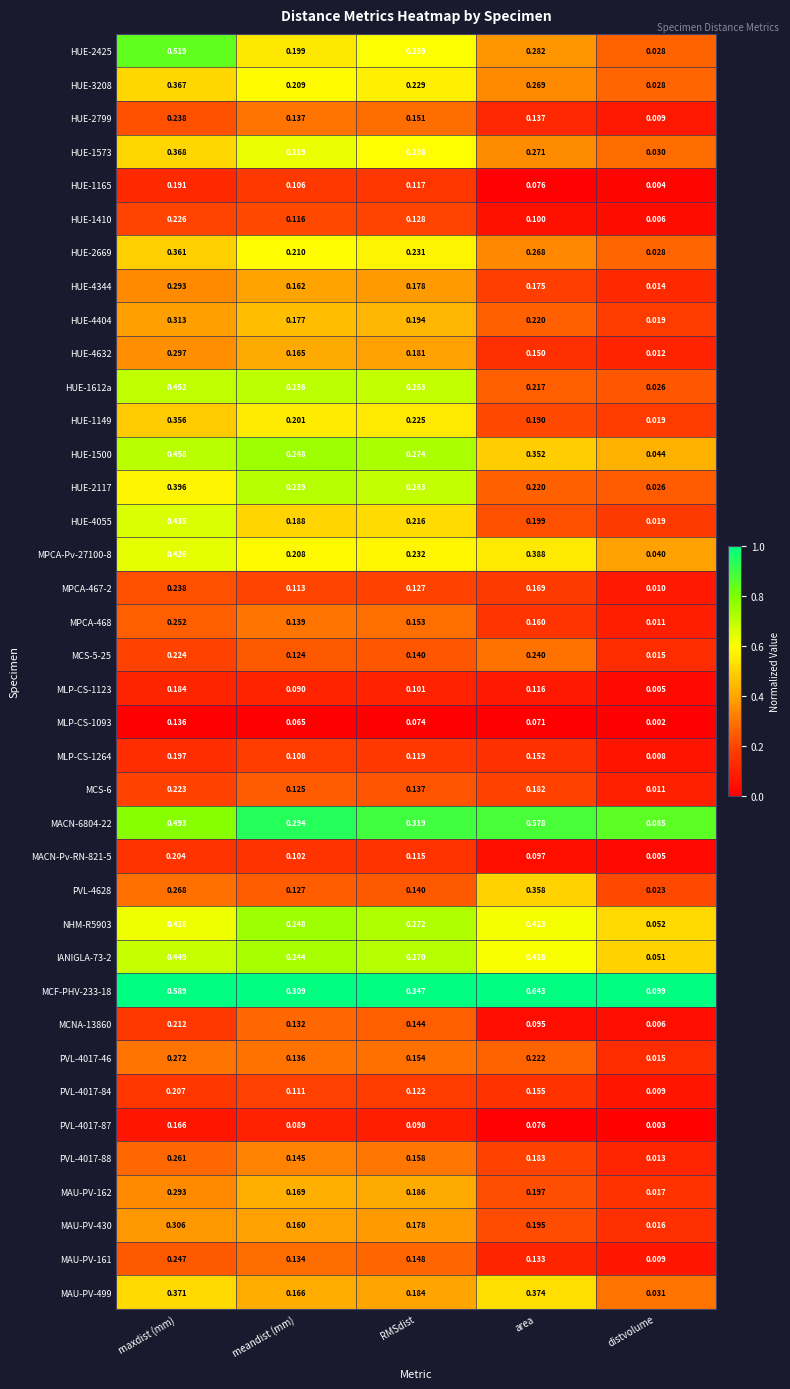

At which label is MLP-CS-1264 closest to 0?

distvolume